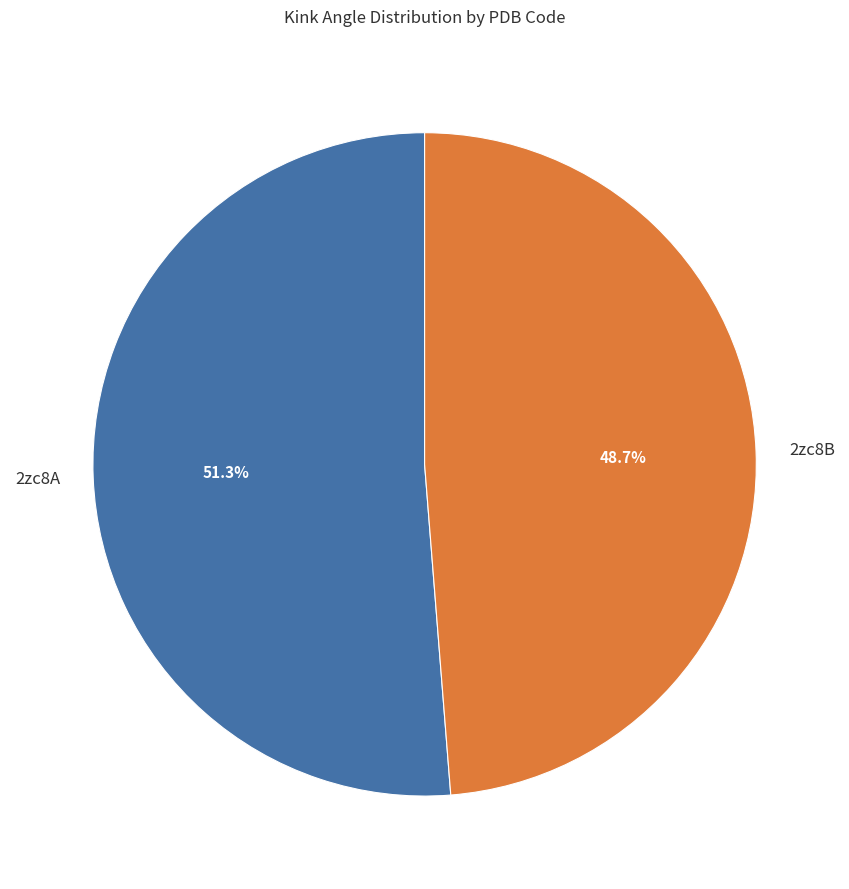

Combined, what portion of the pie is 2zc8A and 2zc8B?

100.0%